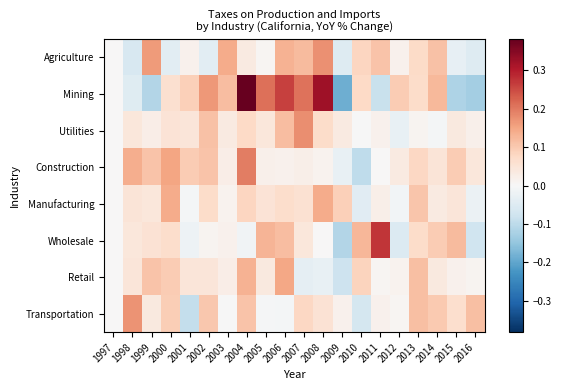

Which has a higher value, 2012 or 2002?

2012